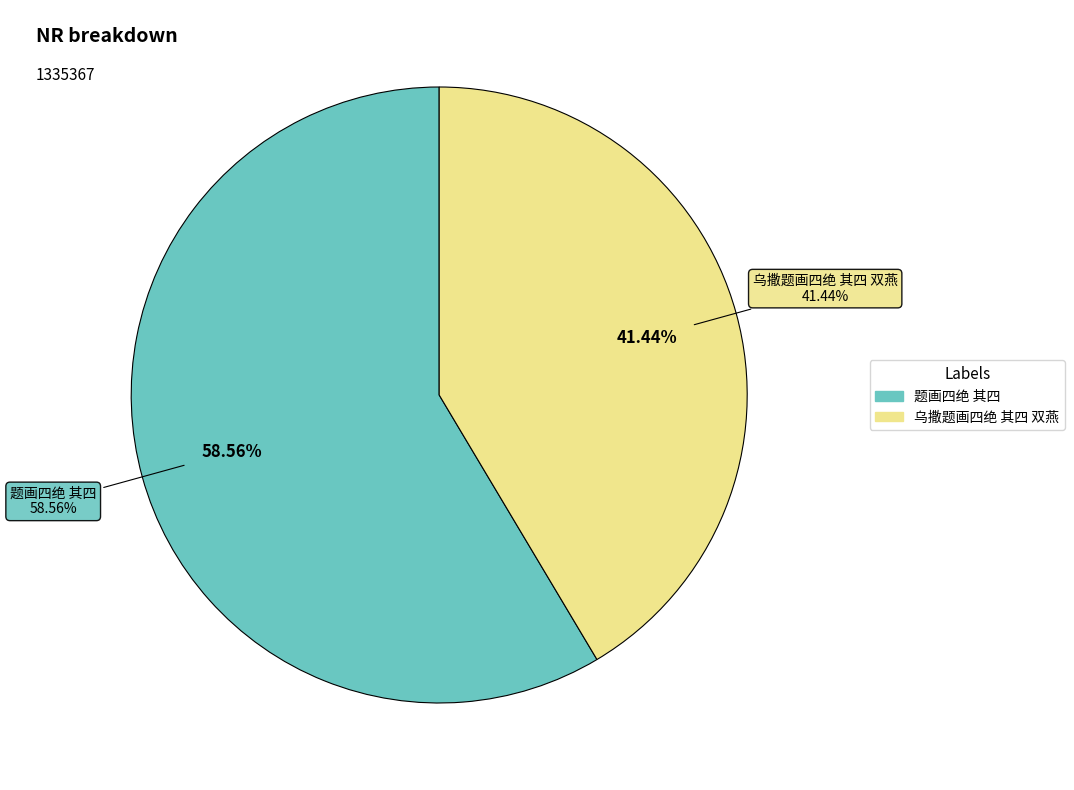

How many segments does this pie chart have?

2